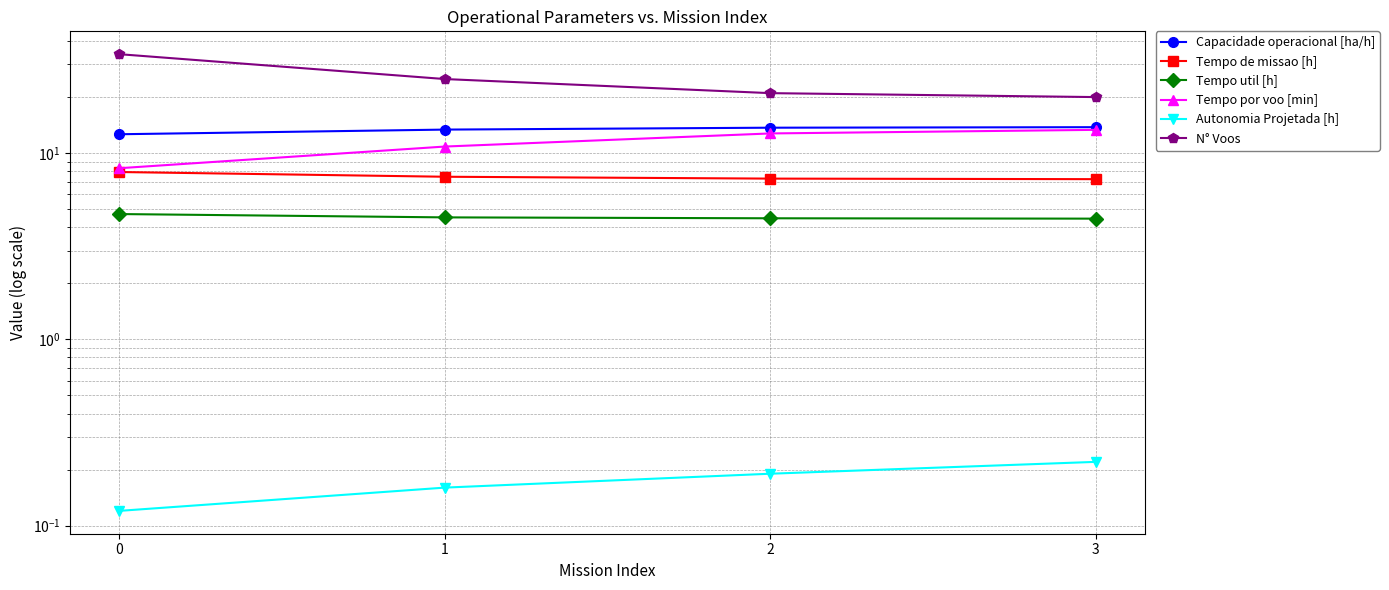

Rank the series at 0 from lowest to highest value.

Autonomia Projetada [h], Tempo util [h], Tempo de missao [h], Tempo por voo [min], Capacidade operacional [ha/h], N° Voos